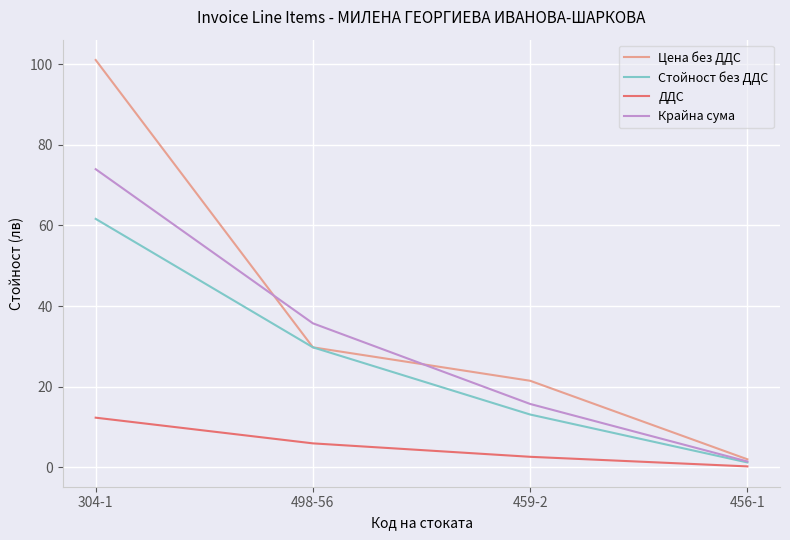

List the series in order of their overall mean, highest first.

Цена без ДДС, Крайна сума, Стойност без ДДС, ДДС